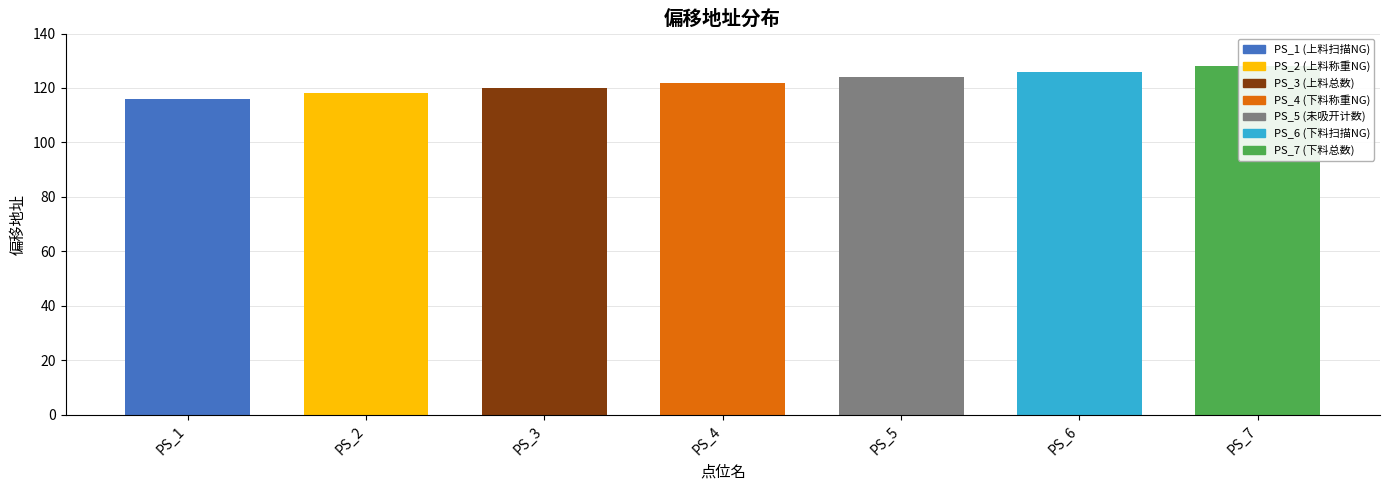

How many data points does each series have?

7